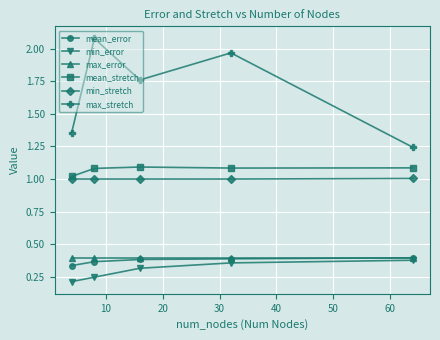

True or false: mean_stretch has more than 0 points higher than both neighbors.

True